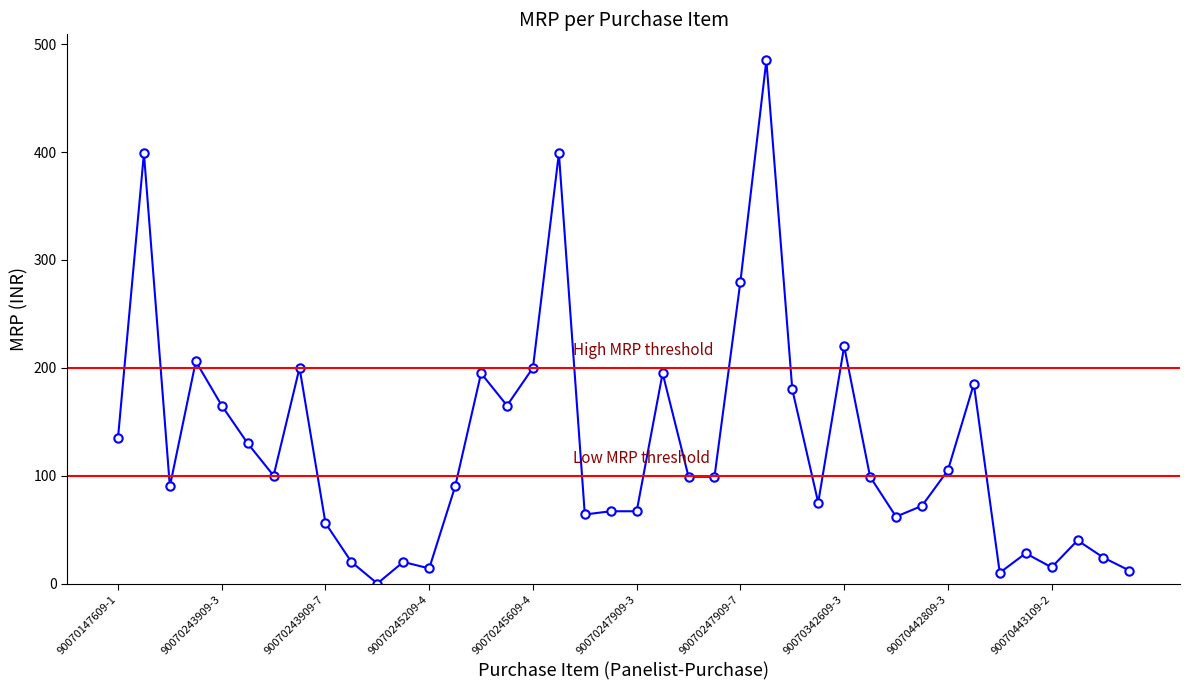

How many series are shown in this chart?

1